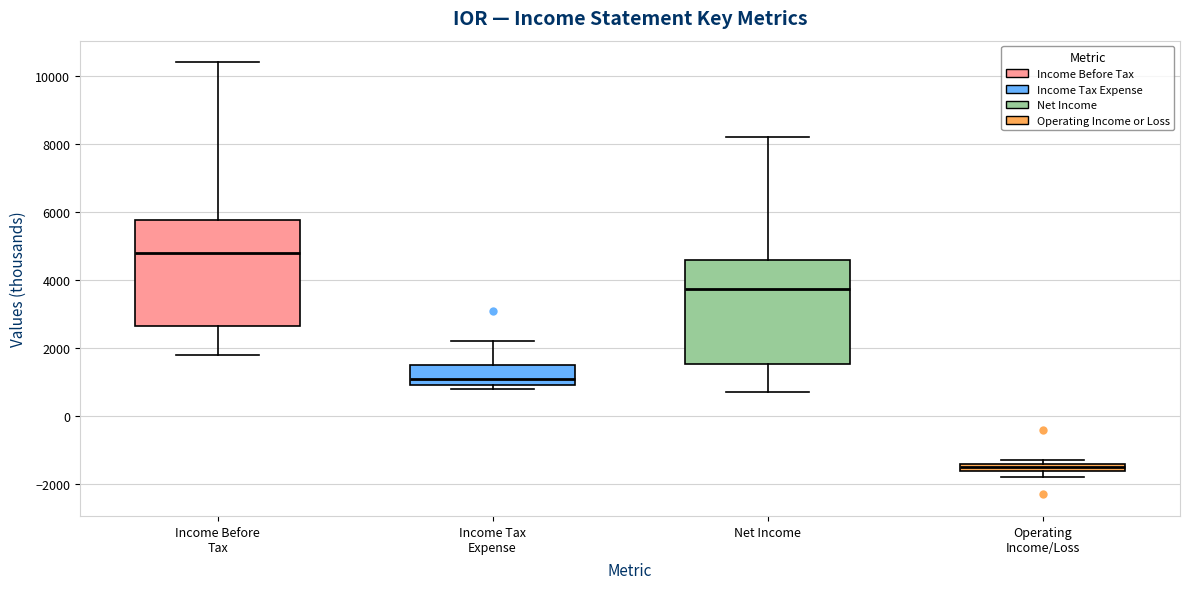

Which box has the lowest median line?

Operating Income/Loss